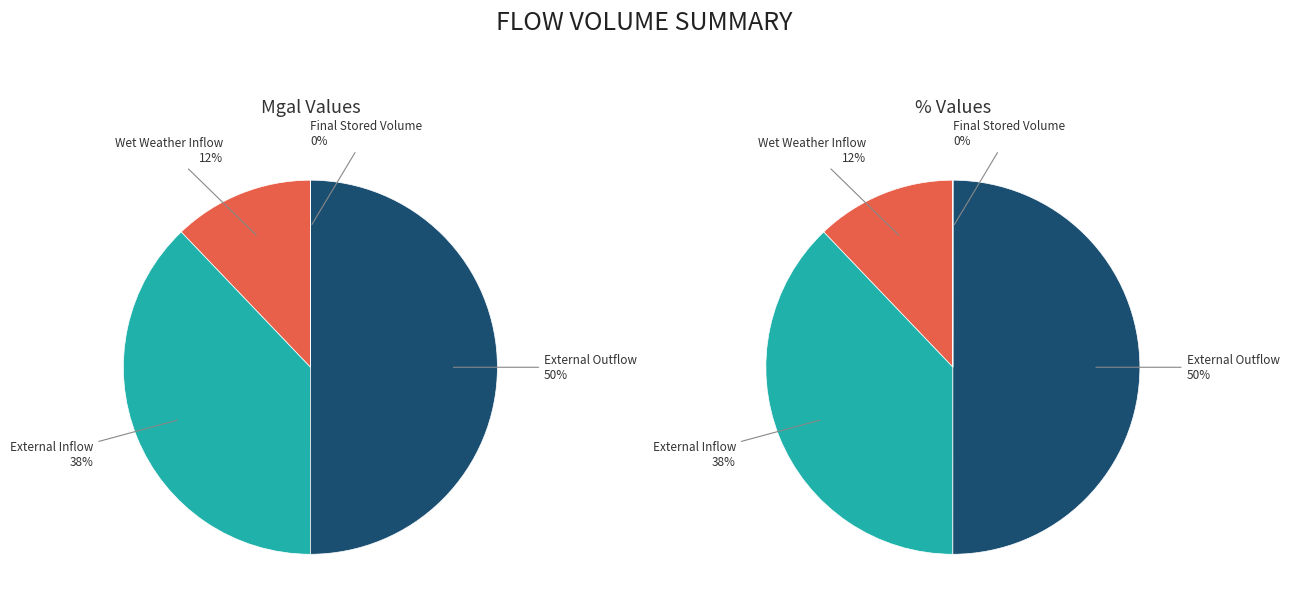

The Final Stored Volume slice represents 0% of the pie. True or false?

True